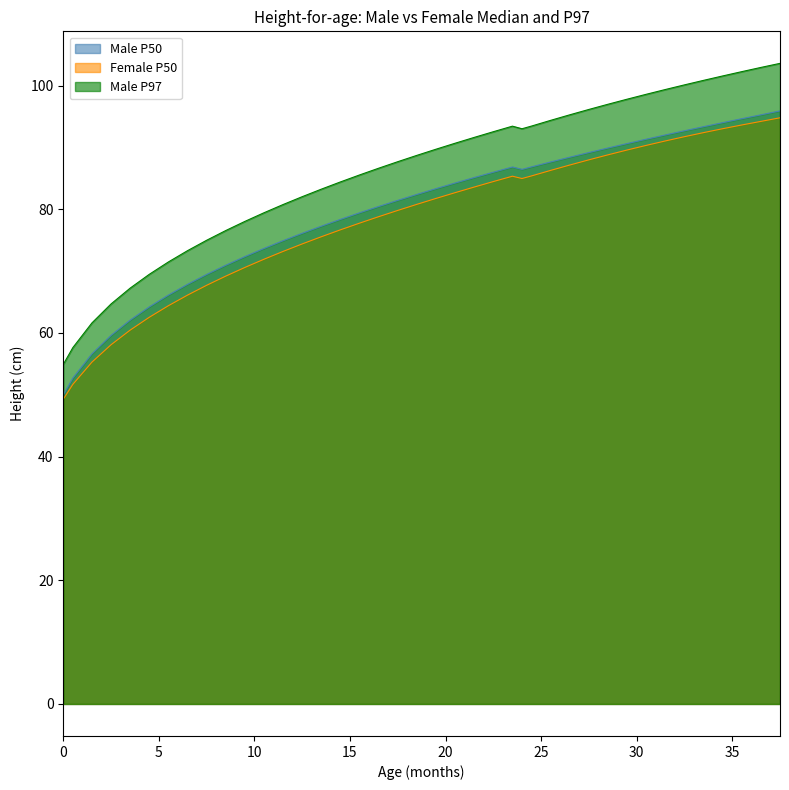

What is the label of the 25th point from the right?

14.5